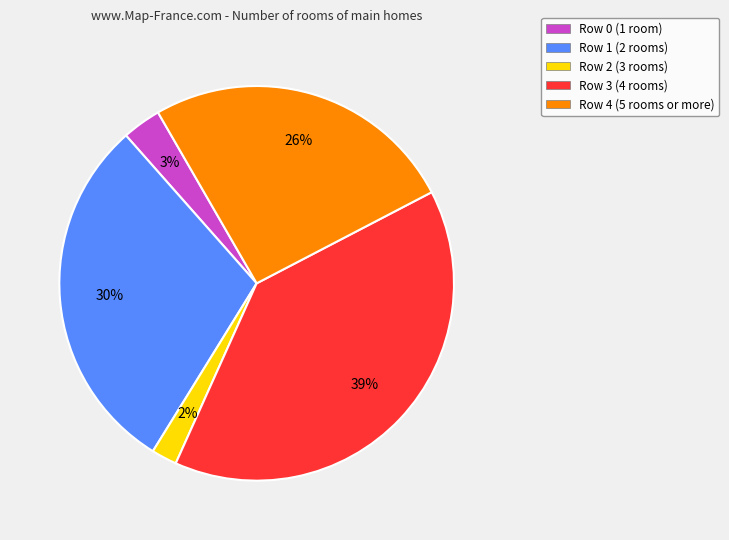

To the nearest percent, what is the average slice percentage?

20%